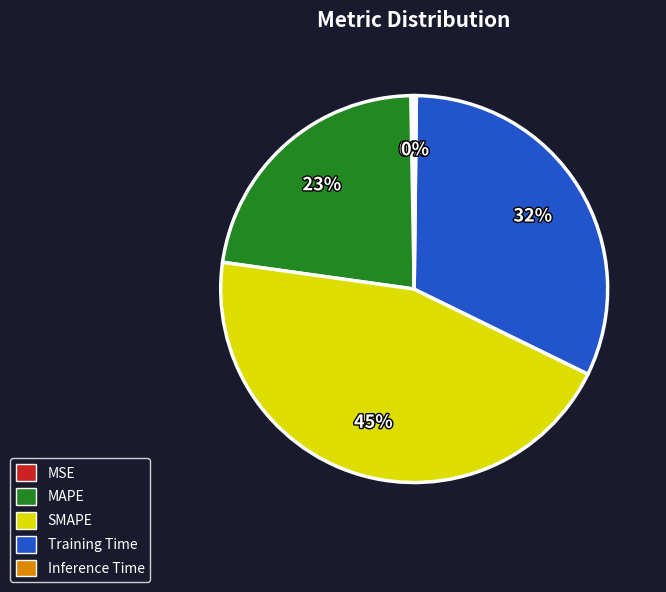

Is the sum of MSE and SMAPE greater than half?

No